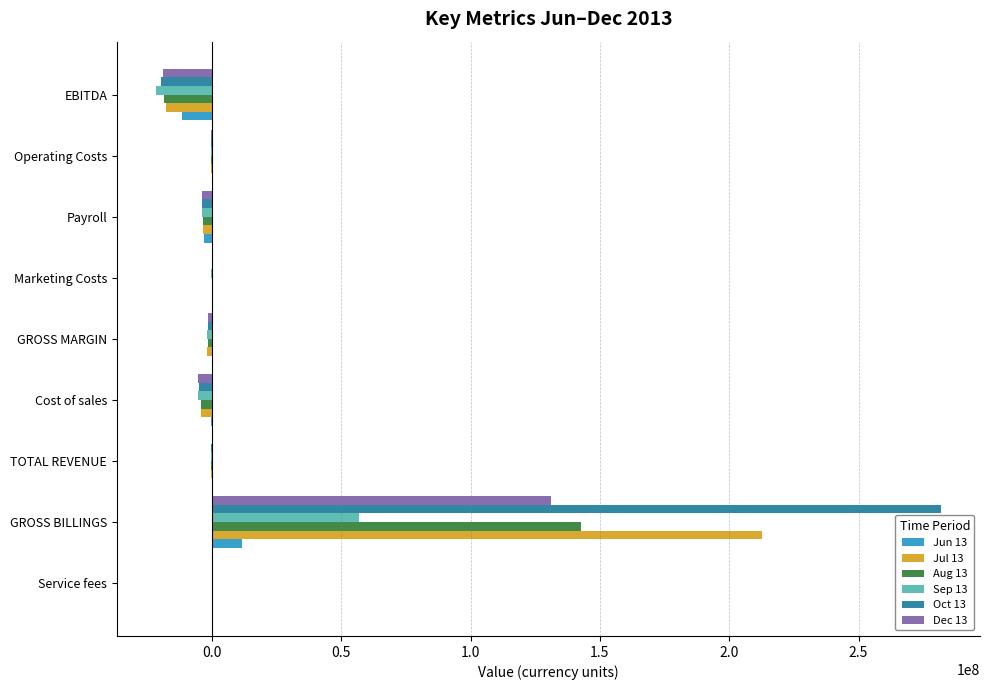

The Jun 13 series shows 11787258.0 at GROSS BILLINGS. True or false?

True